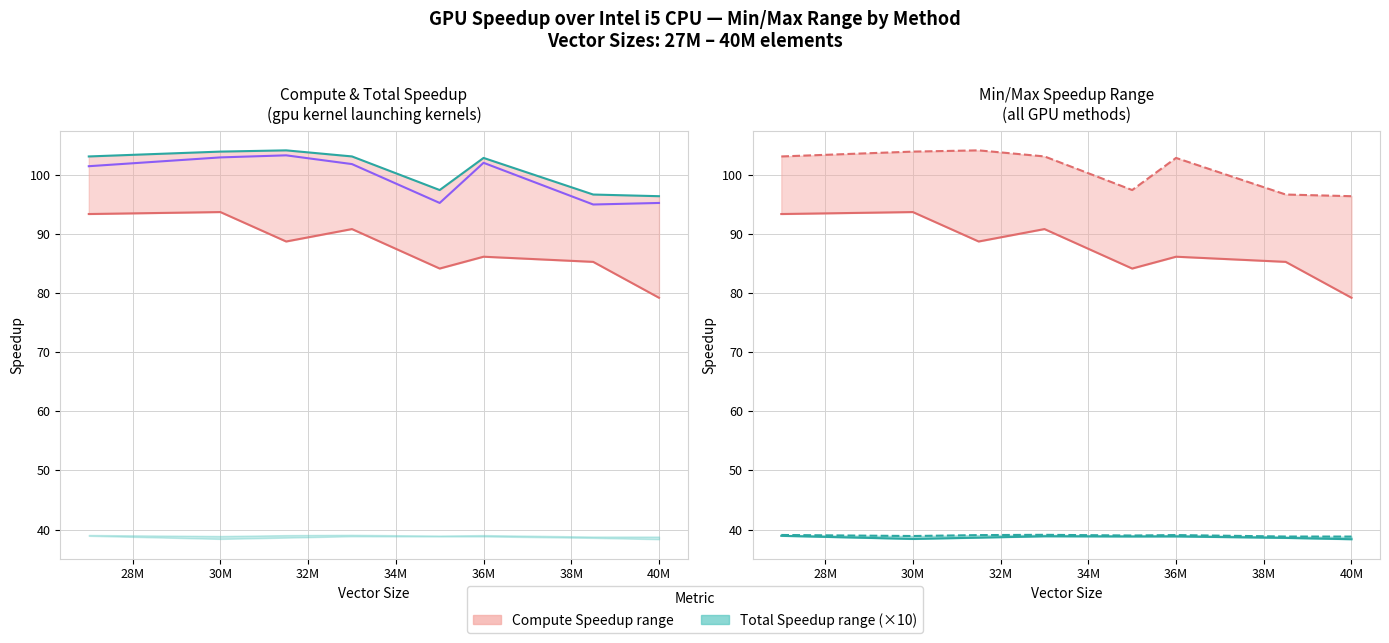

Is it true that gpu with multiple kernel launches - Compute Speedup equals 101.8 at 33000000?

True